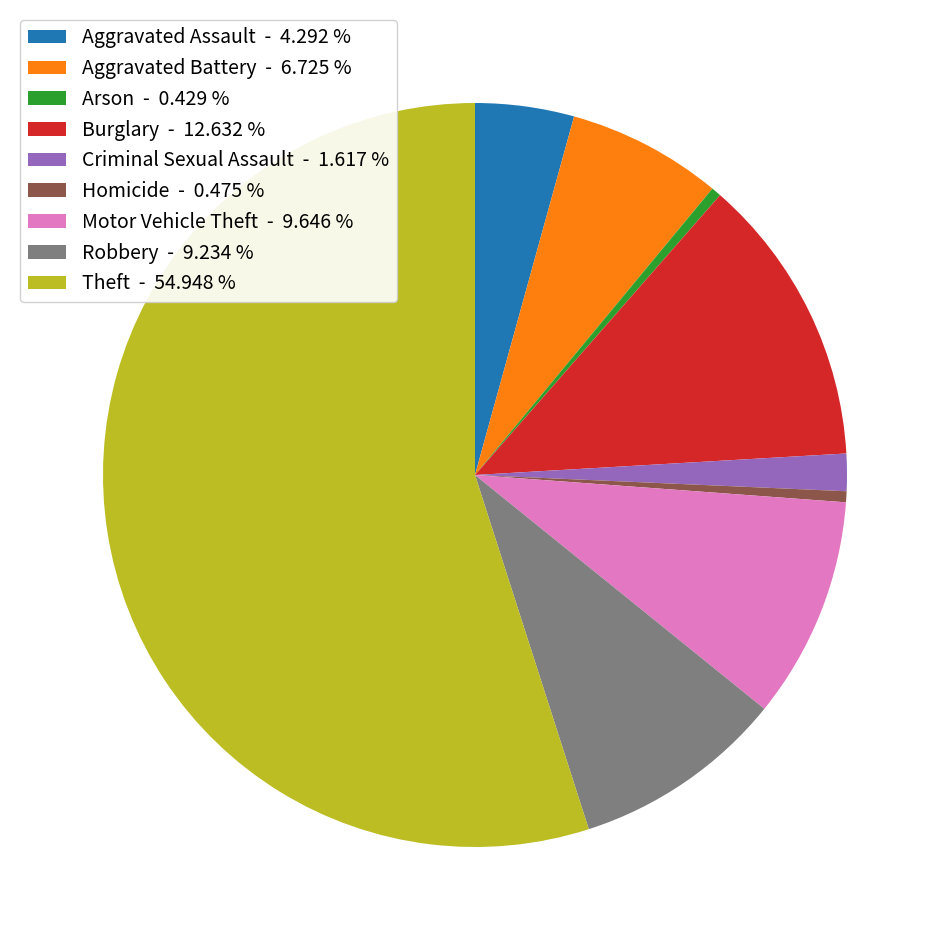

Is it true that Aggravated Battery is 1% of the pie?

False